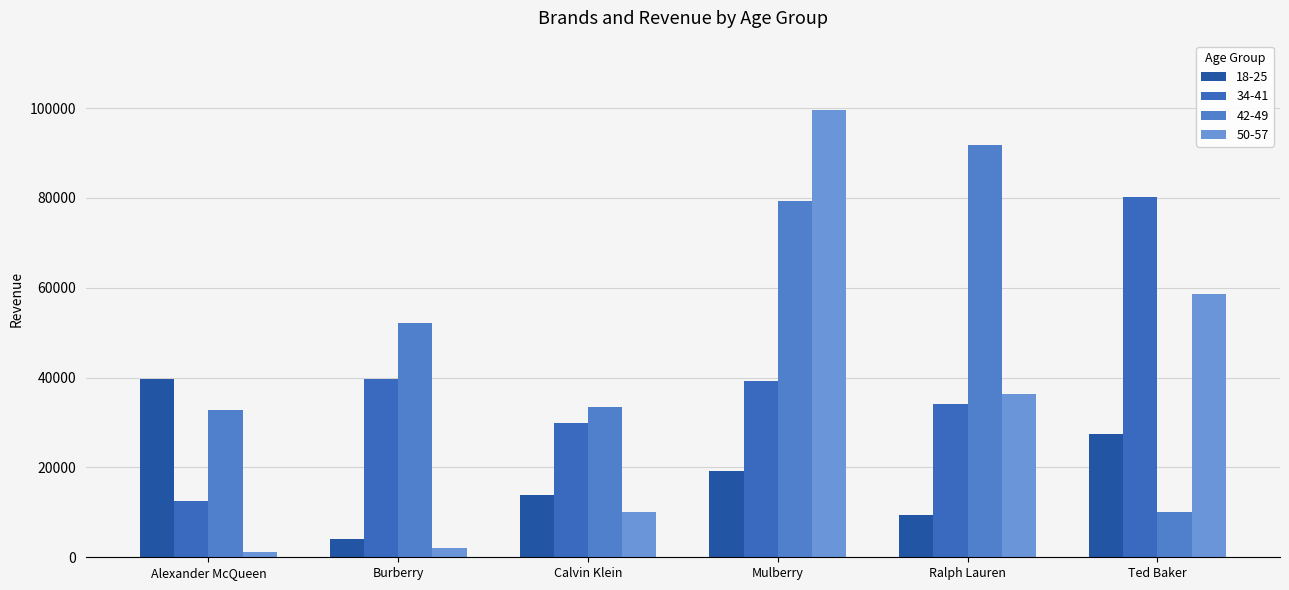

What position from the right is Mulberry?

3